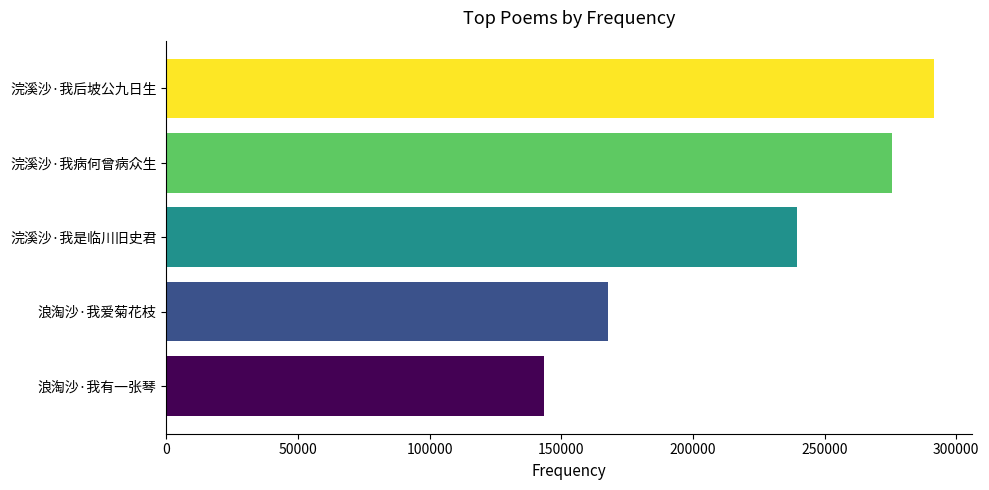

Is it true that the value at 浪淘沙·我有一张琴 is 143311?

True